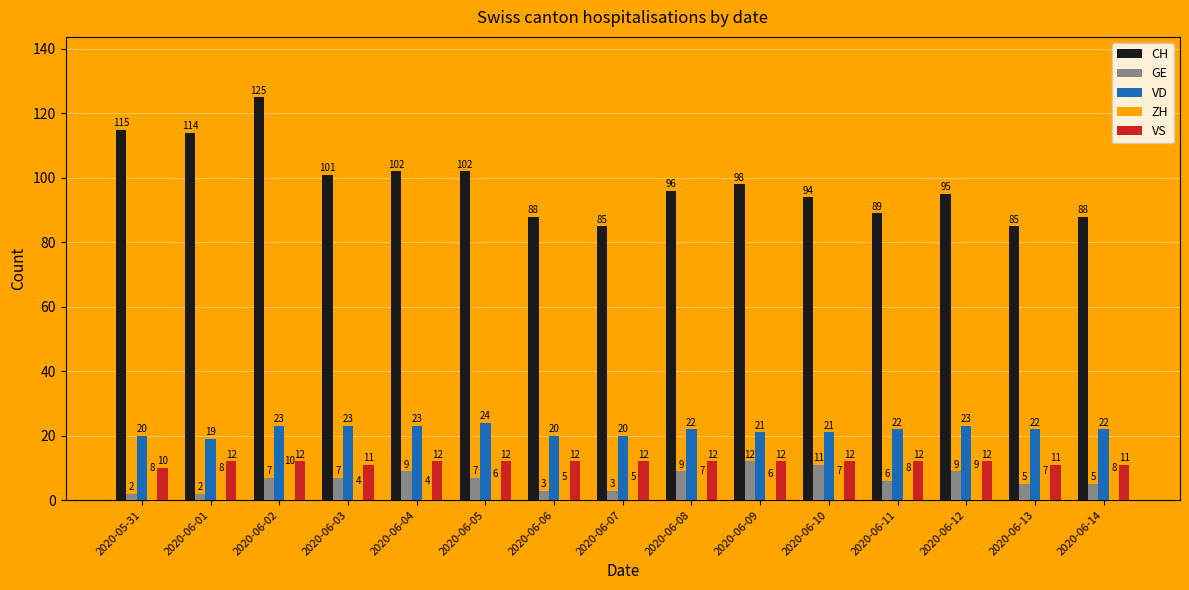

Which series has the largest range (max minus min)?

CH